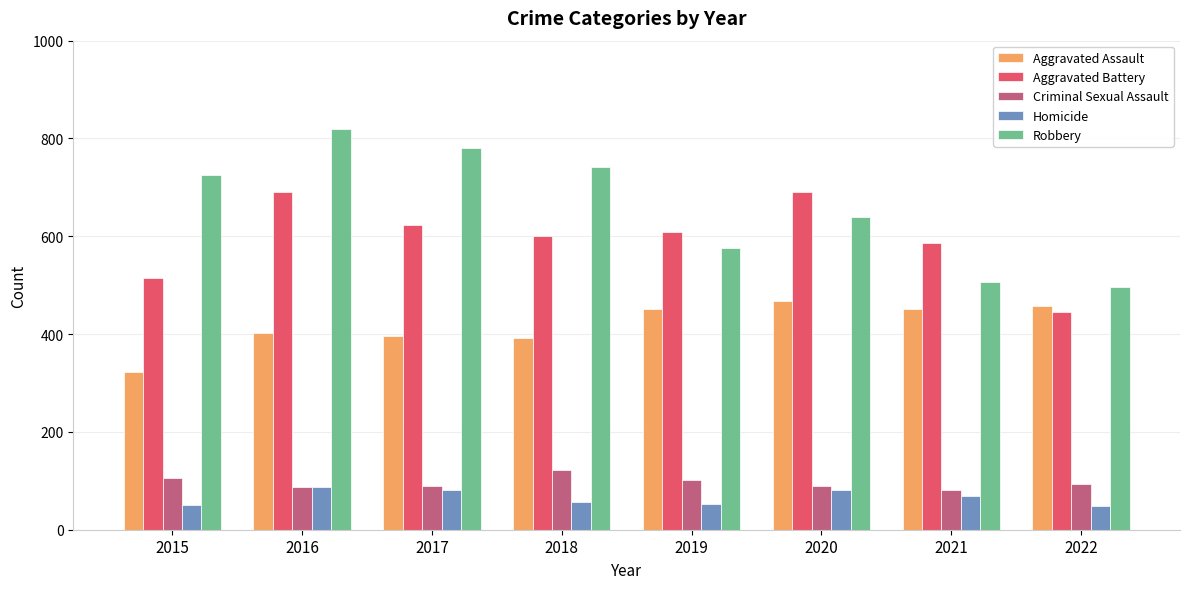

What is the smallest value displayed?

48